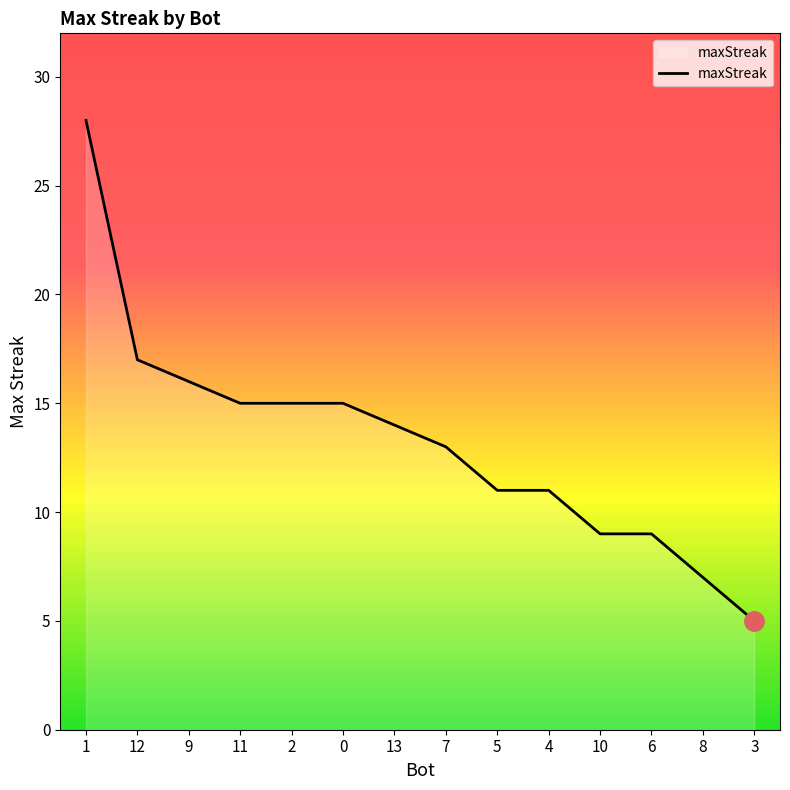

The value at 9 is 25. True or false?

False